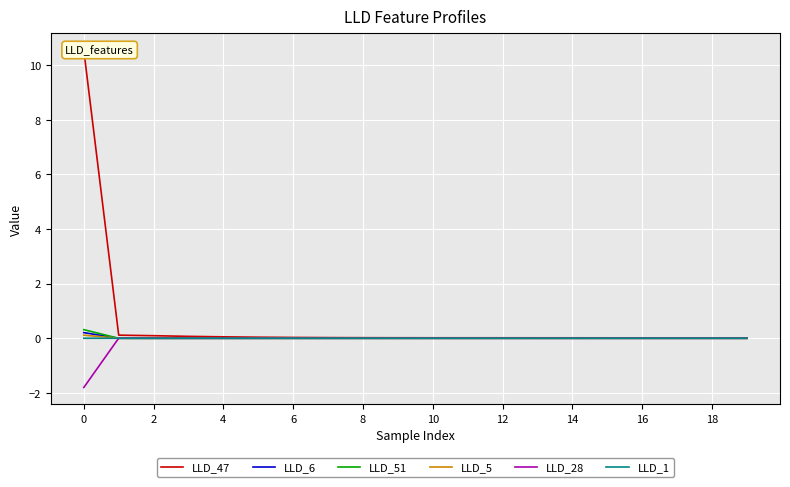

At 16, list the series in order from largest to smallest.

LLD_47, LLD_1, LLD_28, LLD_5, LLD_6, LLD_51